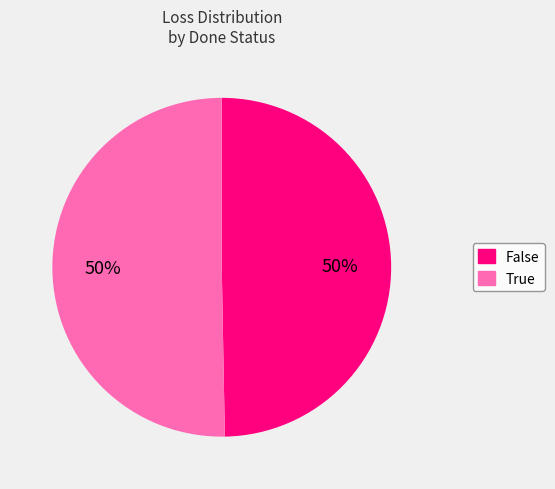

How many slices are in this pie chart?

2